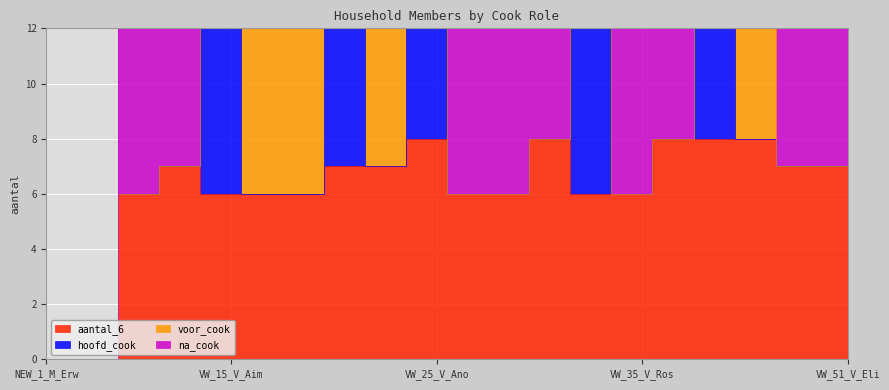

Count the hoofd_cook values in the range 0 to 6.

34